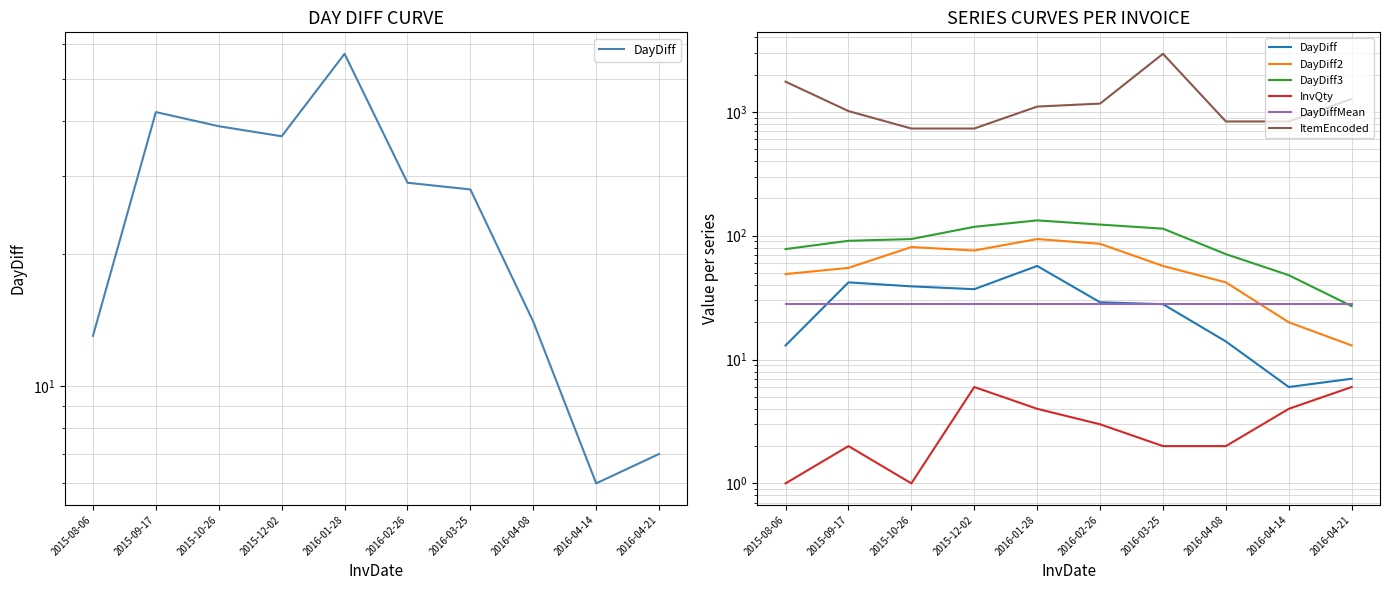

What position from the left is 2015-12-02?

4